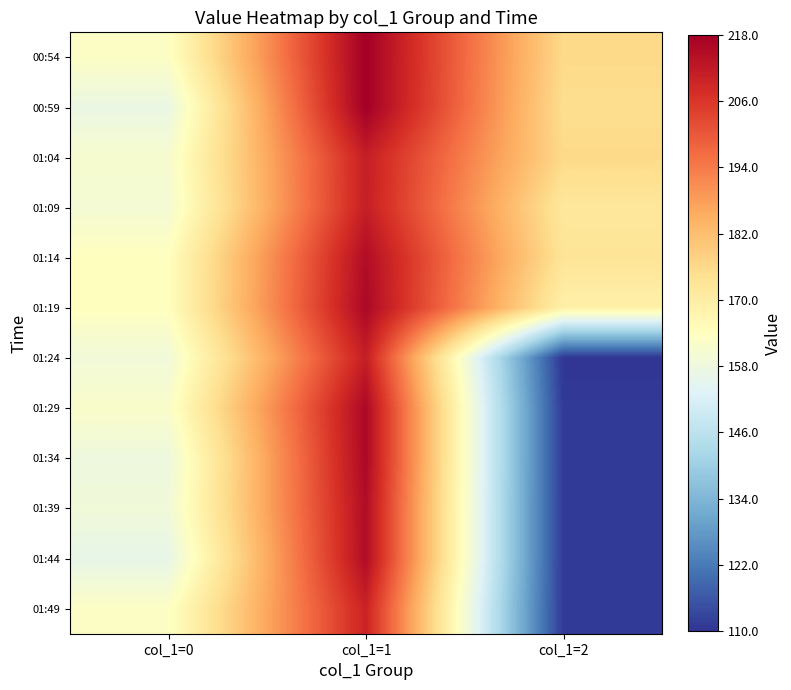

At how many categories does at least one series exceed 146?

3